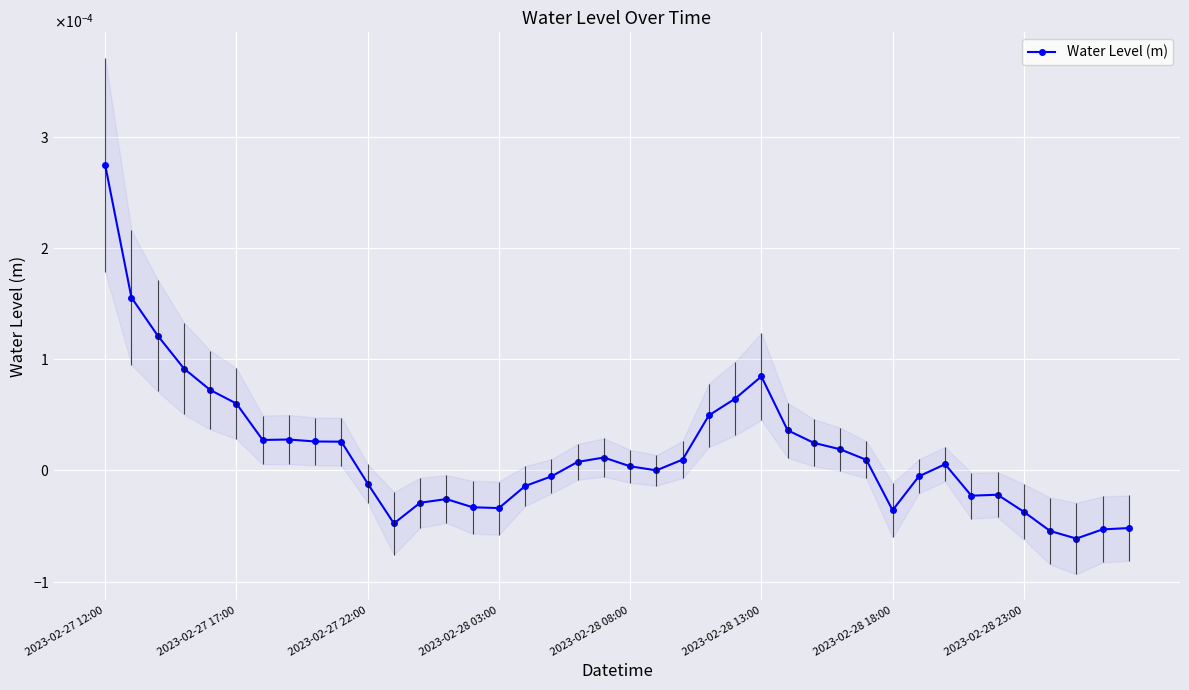

The chart shows a value of -0.0 at 39. True or false?

True